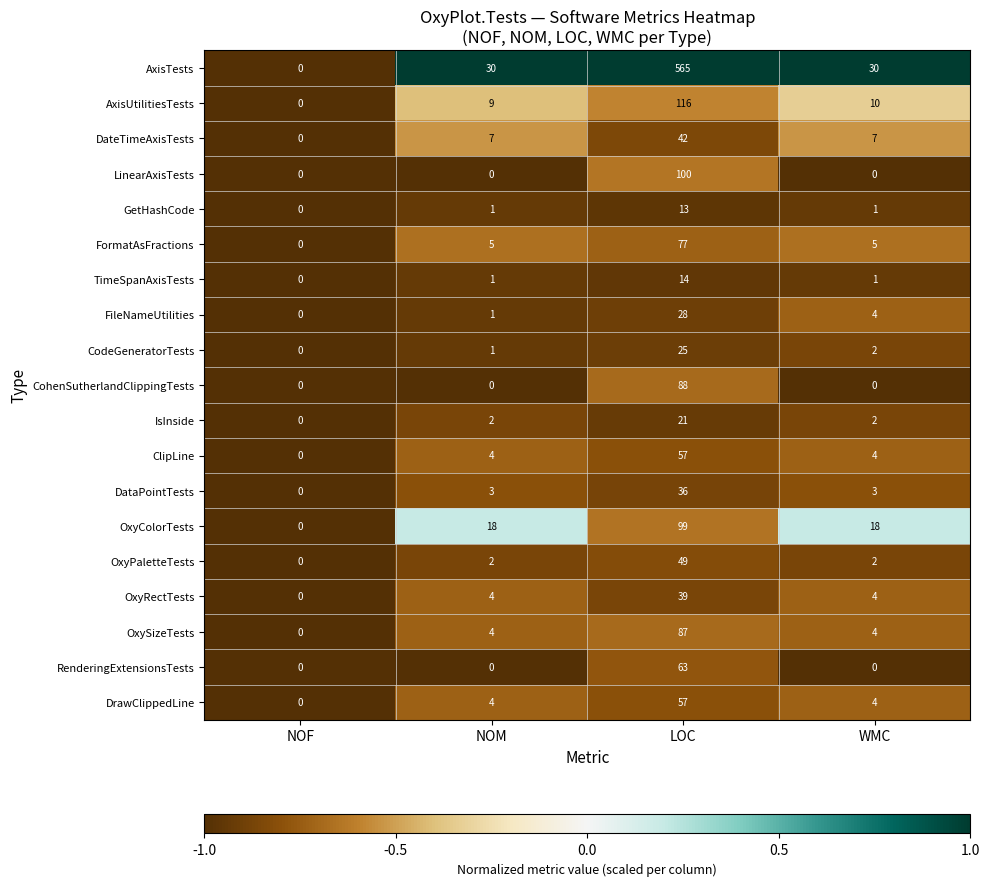

At which category is the sum across all series the highest?

LOC